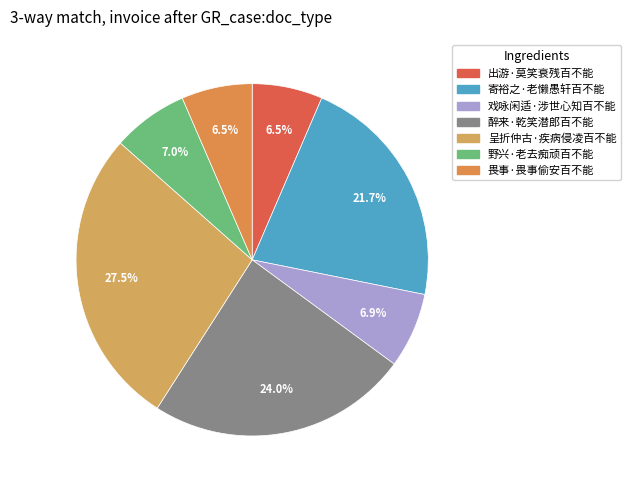

How many slices are in this pie chart?

7